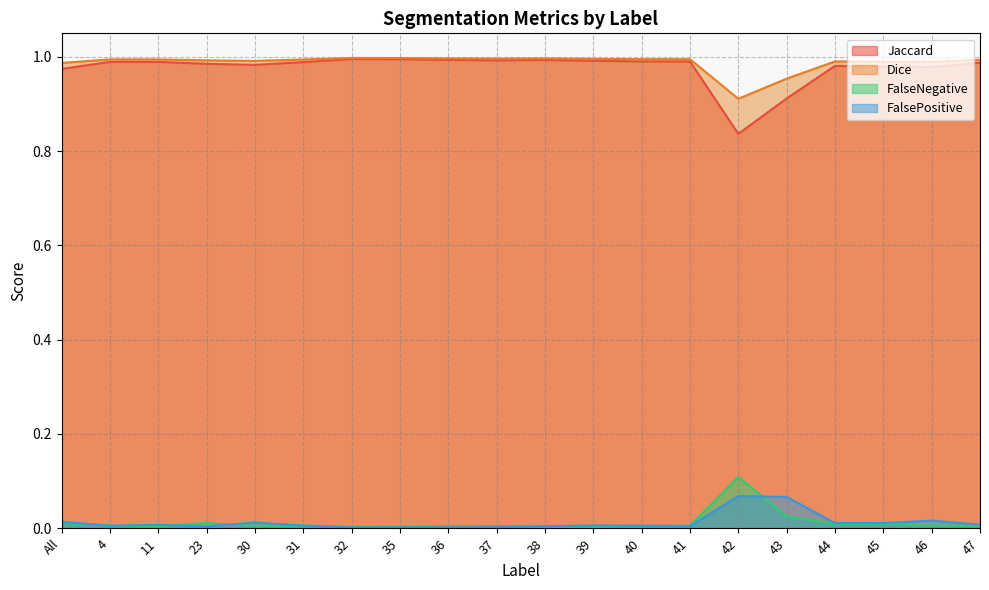

What are all the series names shown in the legend?

Jaccard, Dice, FalseNegative, FalsePositive